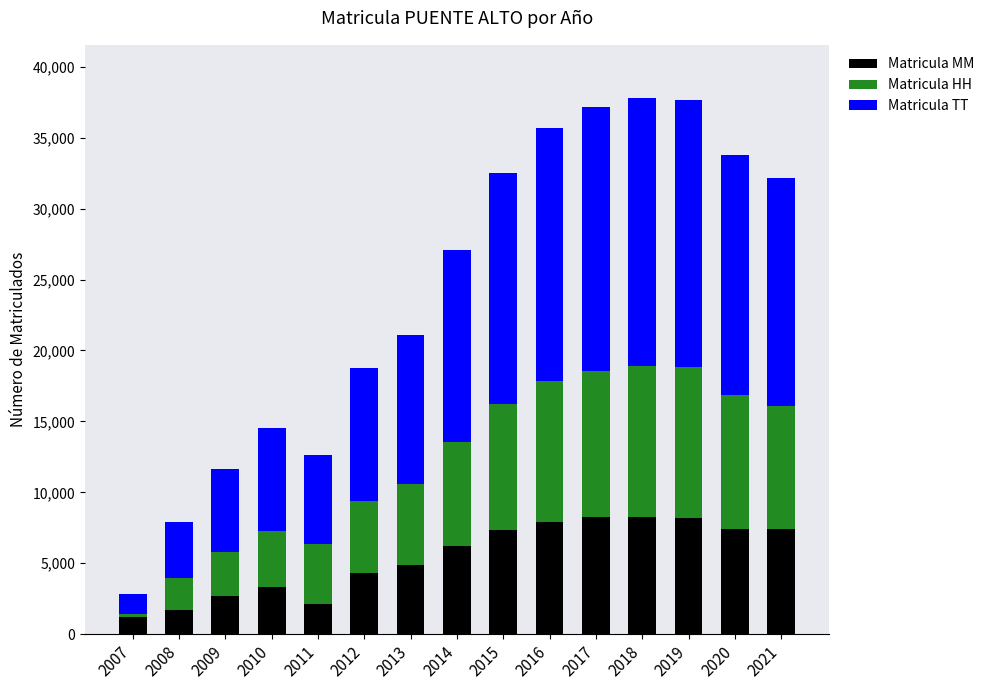

True or false: Matricula MM has a value of 7395 at 2020.

True